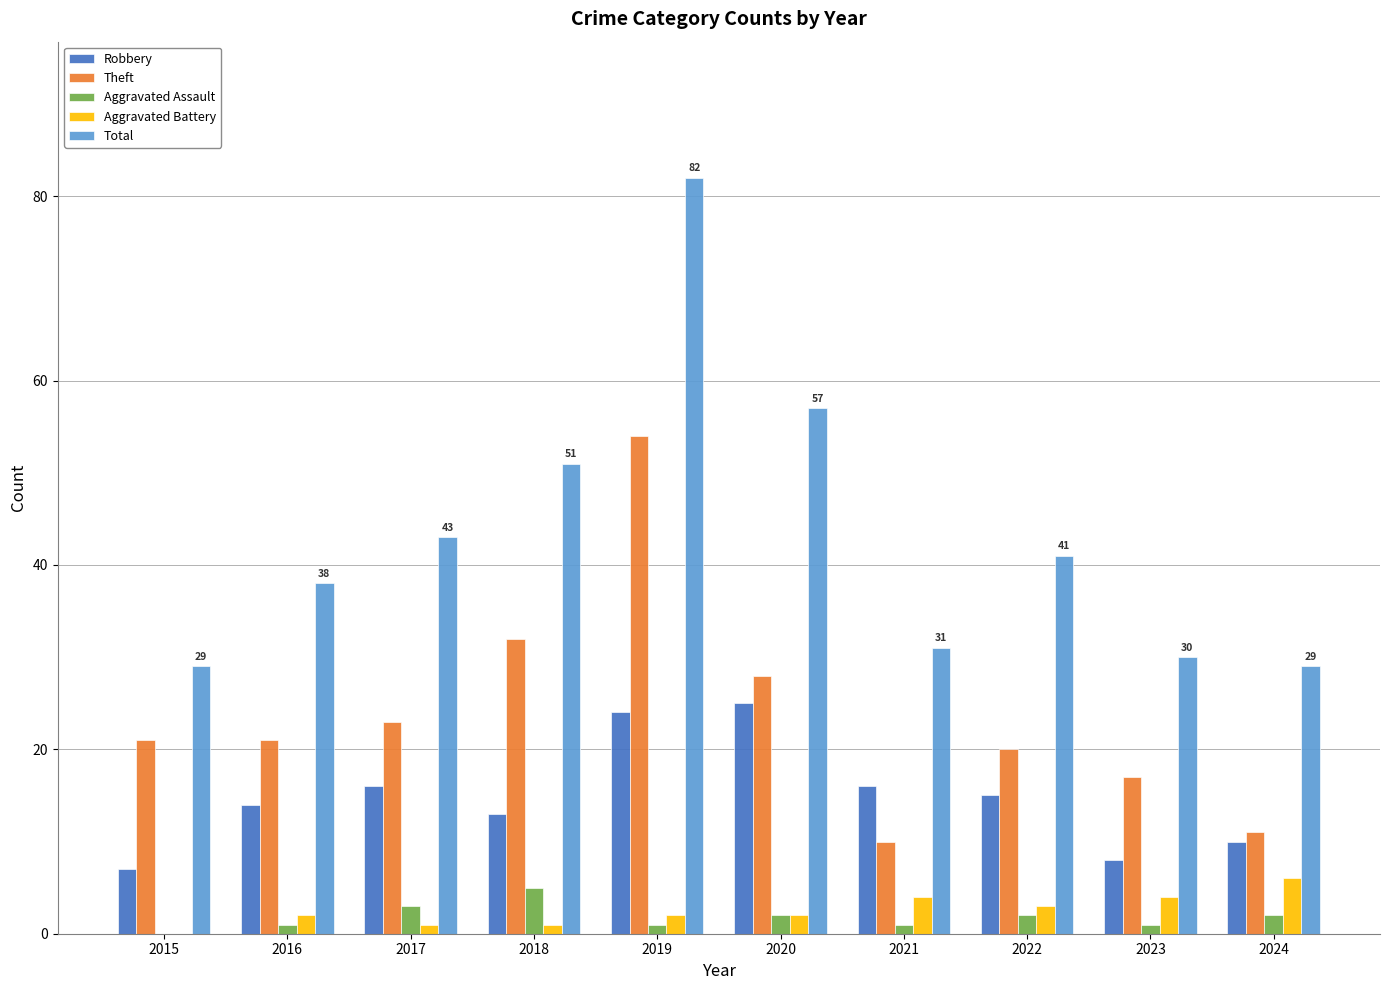

Count the number of categories in the chart.

10